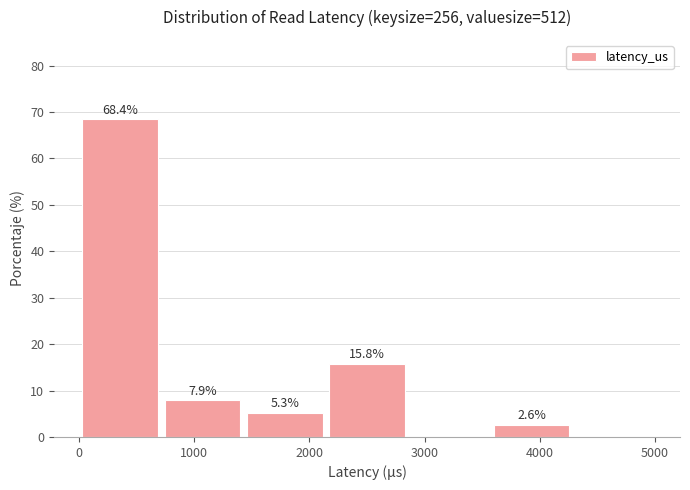

Which range on the x-axis has the tallest bar?

0 to 700